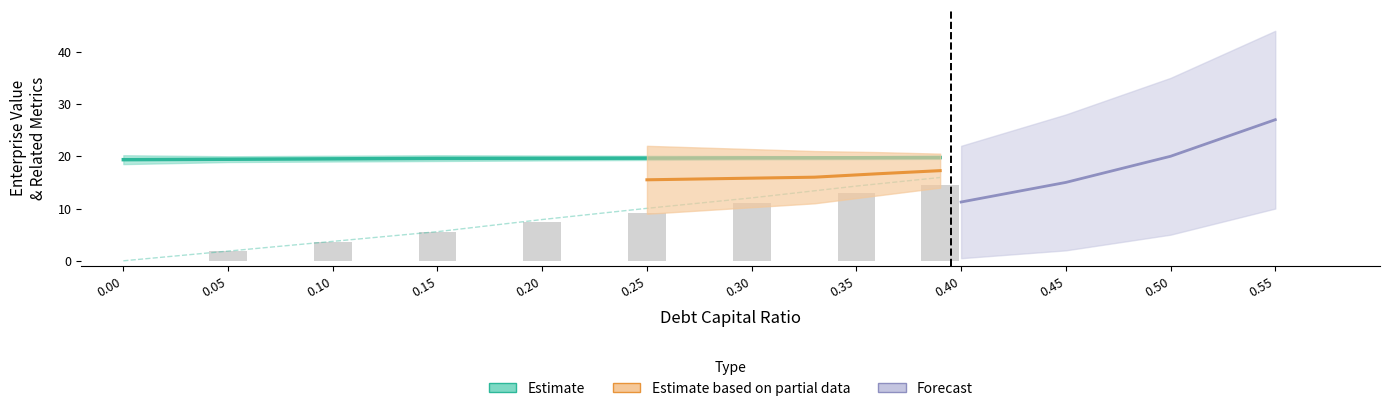

What is the label of the 6th bar from the right?

0.15